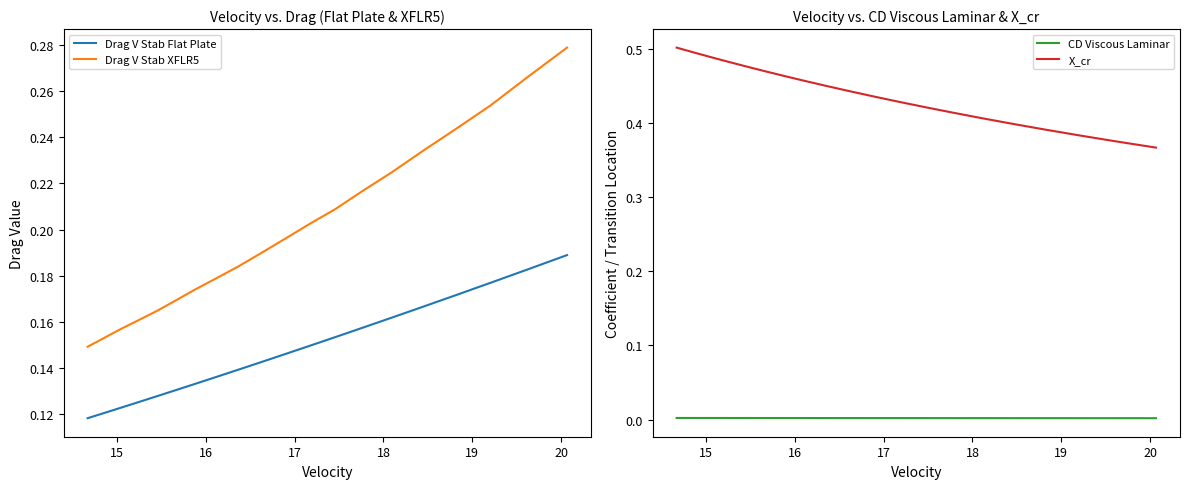

What is the sum of the Drag V Stab Flat Plate values at 20 and 15?

0.3